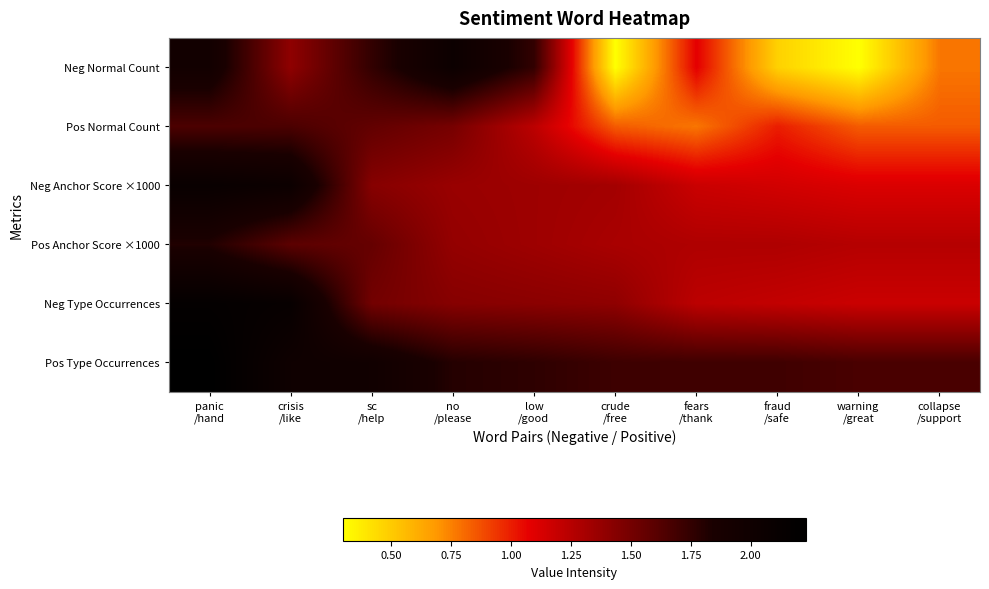

Rank the series at collapse /support from highest to lowest value.

Pos Type Occurrences, Pos Anchor Score ×1000, Neg Type Occurrences, Neg Anchor Score ×1000, Pos Normal Count, Neg Normal Count